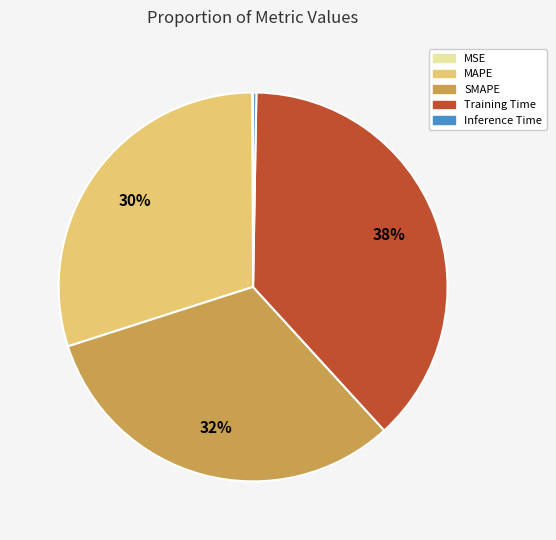

What is the largest slice in the pie chart?

Training Time